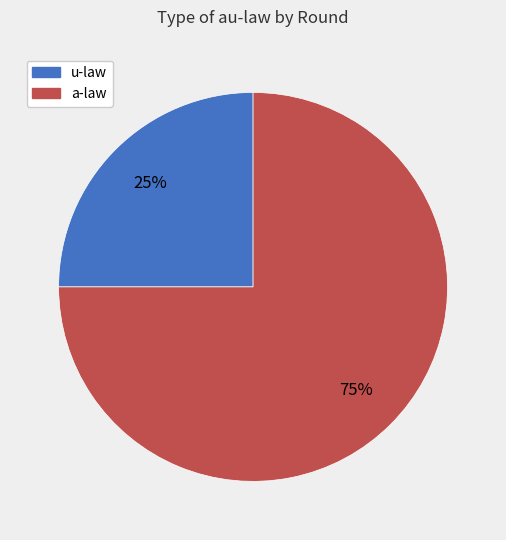

True or false: a-law accounts for 75% of the total.

True